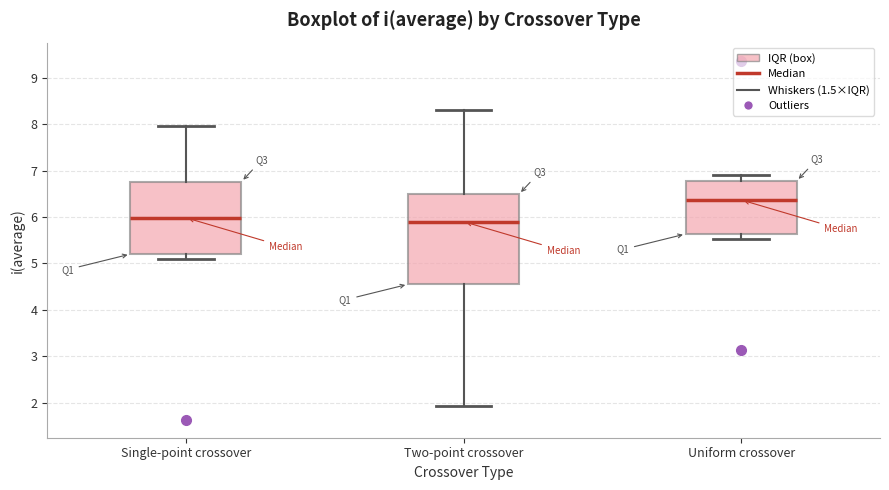

Reading left to right, transcribe this box plot: for each box, give where its median line is, the range the box spans, and where its two whiskers end, as read against the y-axis. The values are not printed on the chart, so give them approximately, as read against the axis.

Single-point crossover: median 6.0, box 5.2 to 6.8, whiskers 5.1 to 8.0
Two-point crossover: median 5.9, box 4.6 to 6.5, whiskers 1.9 to 8.3
Uniform crossover: median 6.4, box 5.6 to 6.8, whiskers 5.5 to 6.9